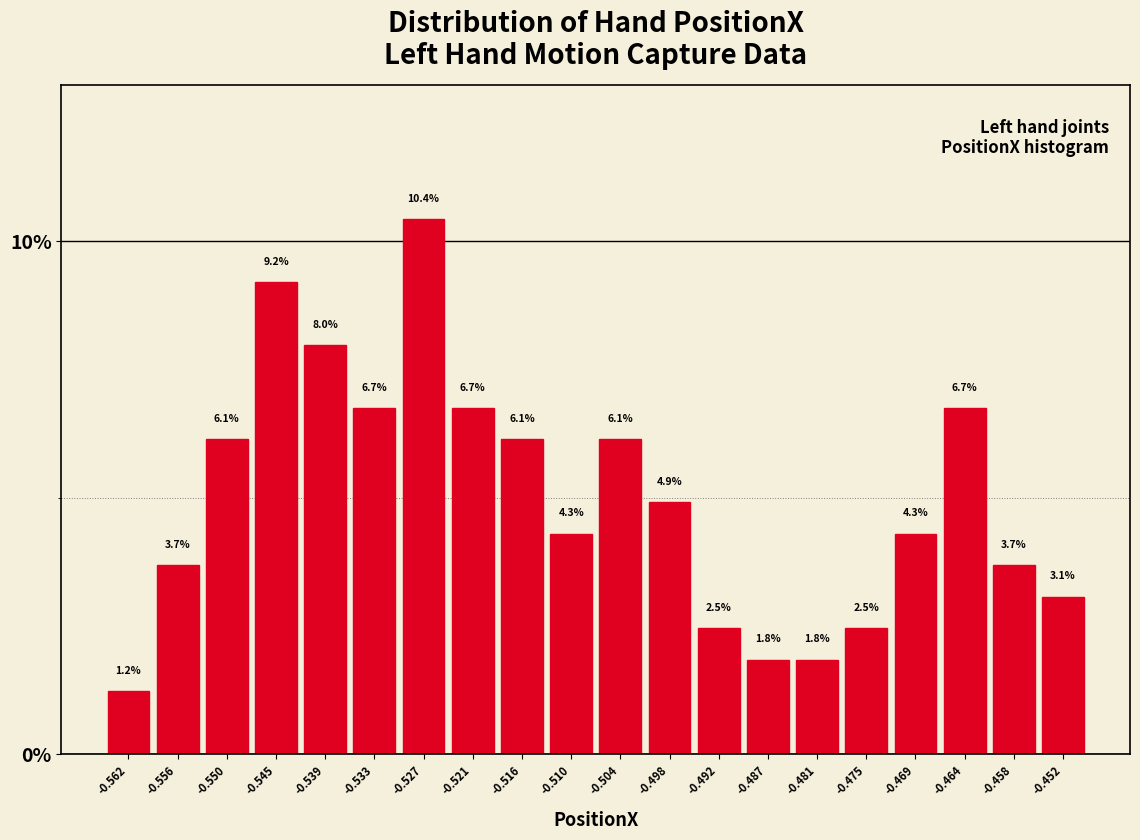

Which range on the x-axis has the tallest bar?

-0.530 to -0.524